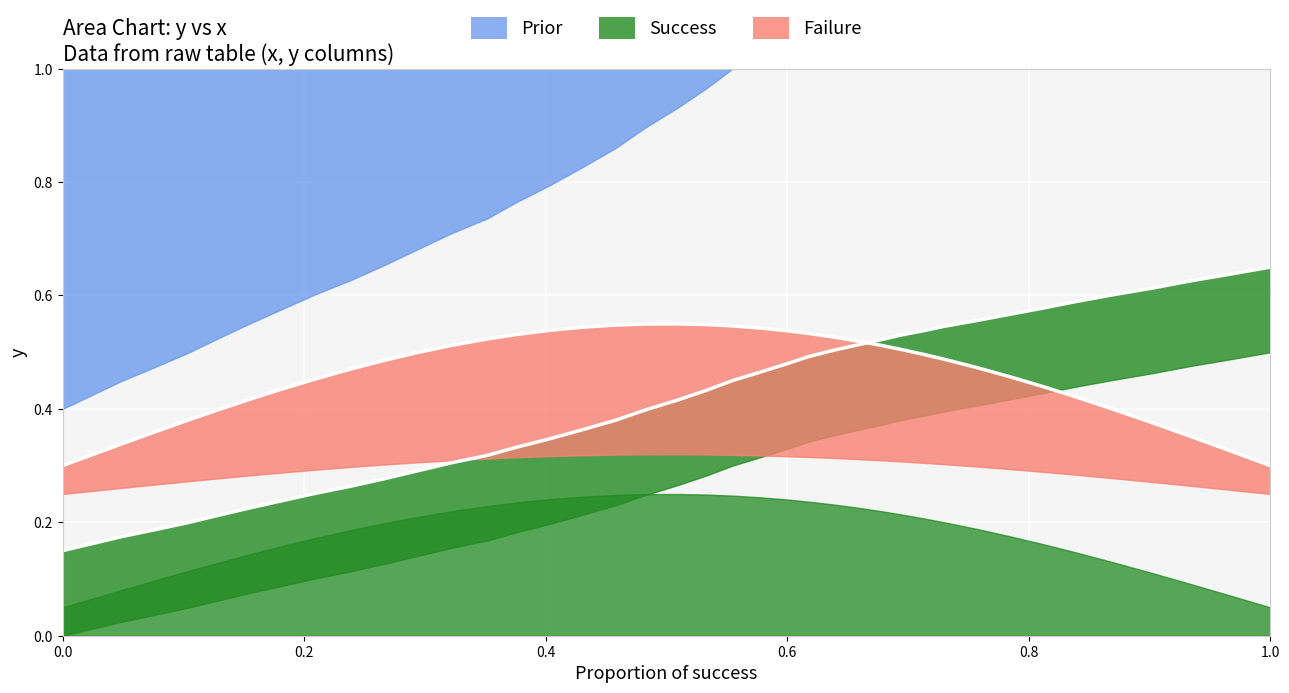

Which has a higher value, 109.1 or 178.9?

178.9